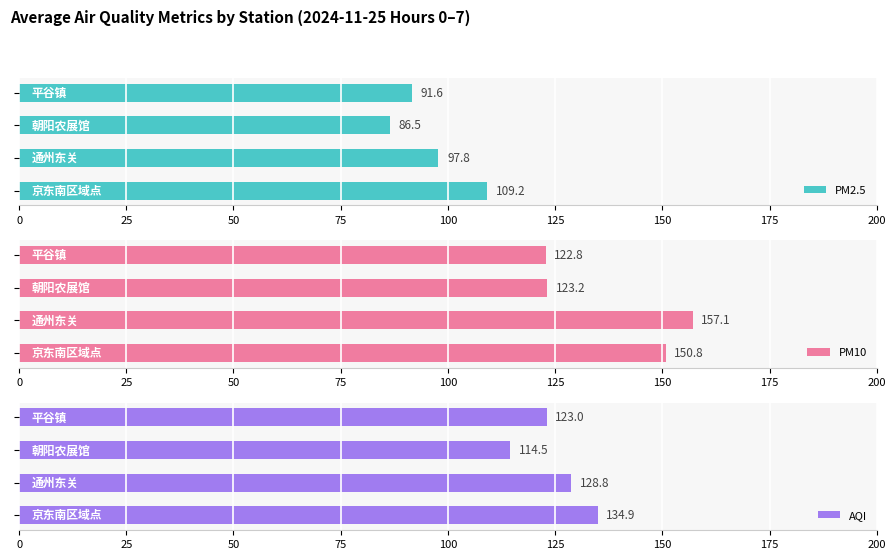

What is the sum of all PM10 values?

553.9